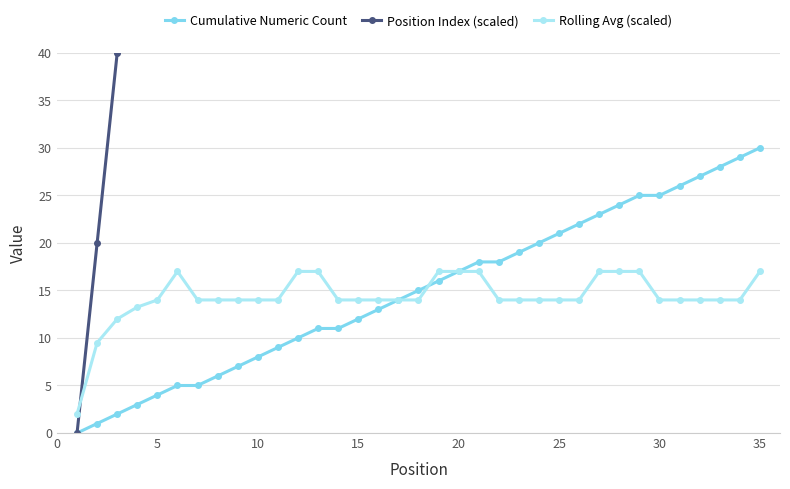

Is it true that Cumulative Numeric Count equals 18.0 at 15?

False